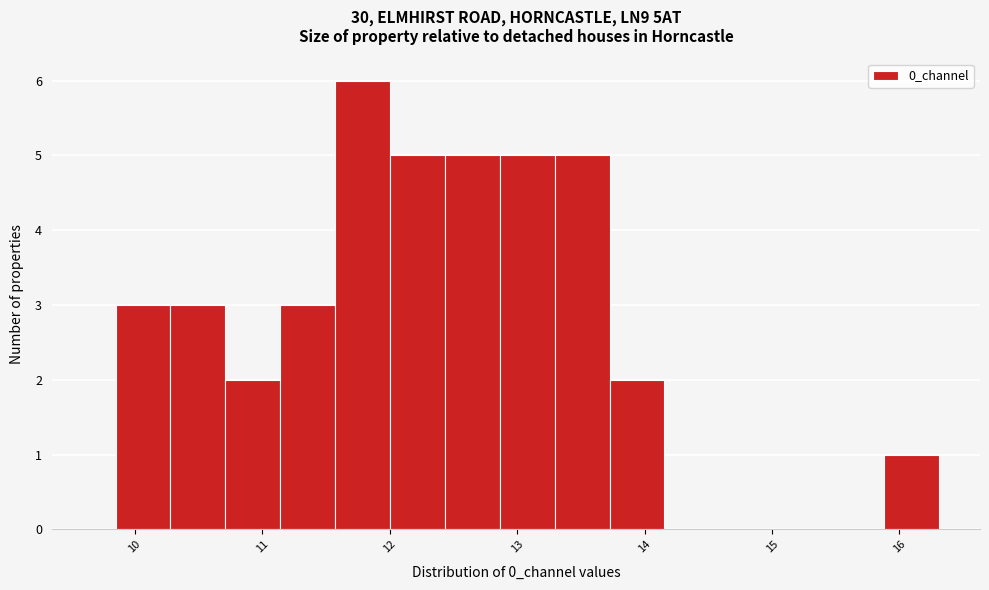

Reading left to right, transcribe this chart: for each bar, give the range it covers on the x-axis and its height. Neither the bar edges nor the heights are printed on the chart, so give them approximately, as read against the axes.

9.8 to 10.3: 3
10.3 to 10.7: 3
10.7 to 11.1: 2
11.1 to 11.6: 3
11.6 to 12.0: 6
12.0 to 12.4: 5
12.4 to 12.9: 5
12.9 to 13.3: 5
13.3 to 13.7: 5
13.7 to 14.2: 2
14.2 to 14.6: 0
14.6 to 15.0: 0
15.0 to 15.4: 0
15.4 to 15.9: 0
15.9 to 16.3: 1